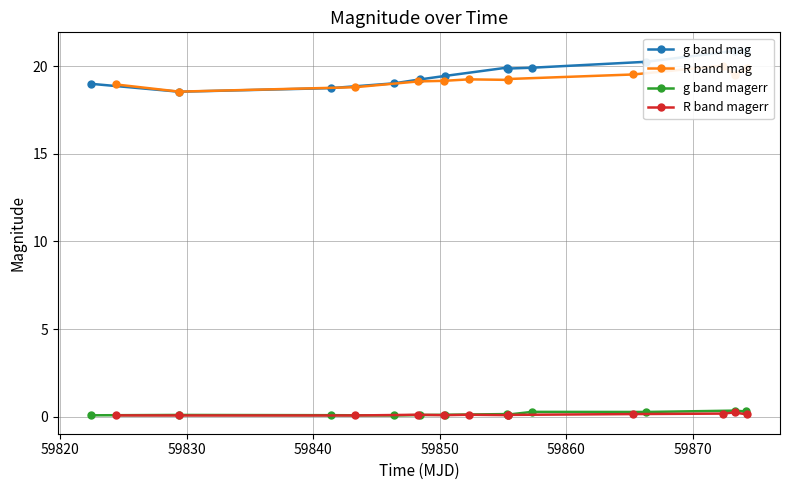

Reading left to right, what are all the values shown in this chart?

g band mag: 19.0	18.5	18.7	19.0	19.2	19.4	19.9	19.9	19.9	20.2	20.9	20.9
R band mag: 18.9	18.5	18.8	19.1	19.2	19.2	19.2	19.3	19.5	20.0	19.5	19.9
g band magerr: 0.1	0.1	0.1	0.1	0.1	0.1	0.2	0.1	0.3	0.3	0.4	0.3
R band magerr: 0.1	0.1	0.1	0.1	0.1	0.1	0.1	0.1	0.2	0.2	0.2	0.1